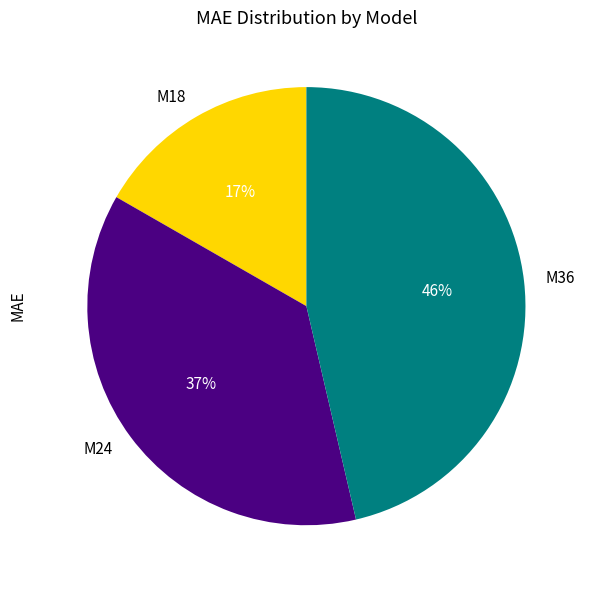

How many segments does this pie chart have?

3